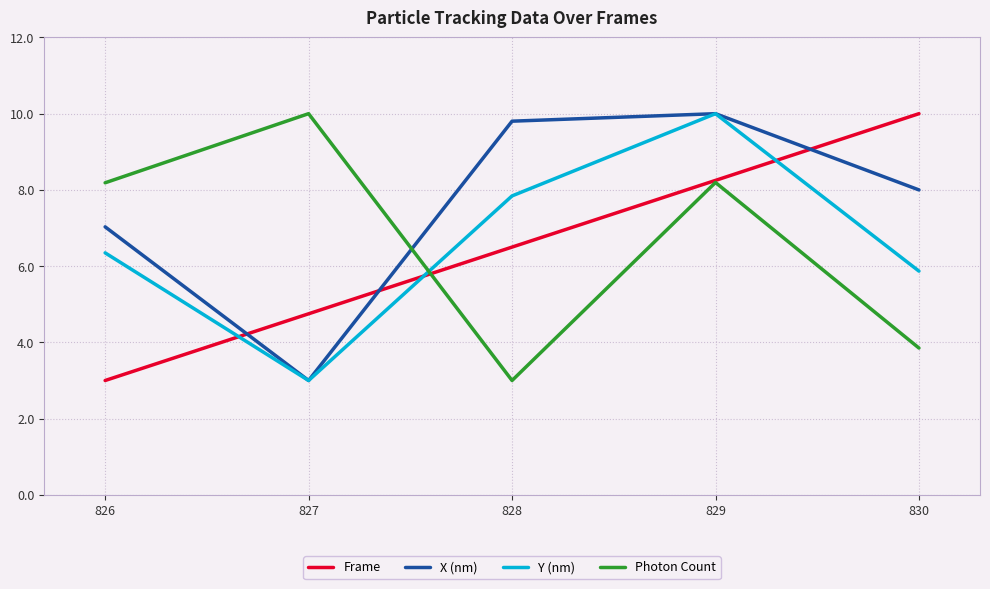

True or false: Y (nm) has more than 2 points higher than both neighbors.

False